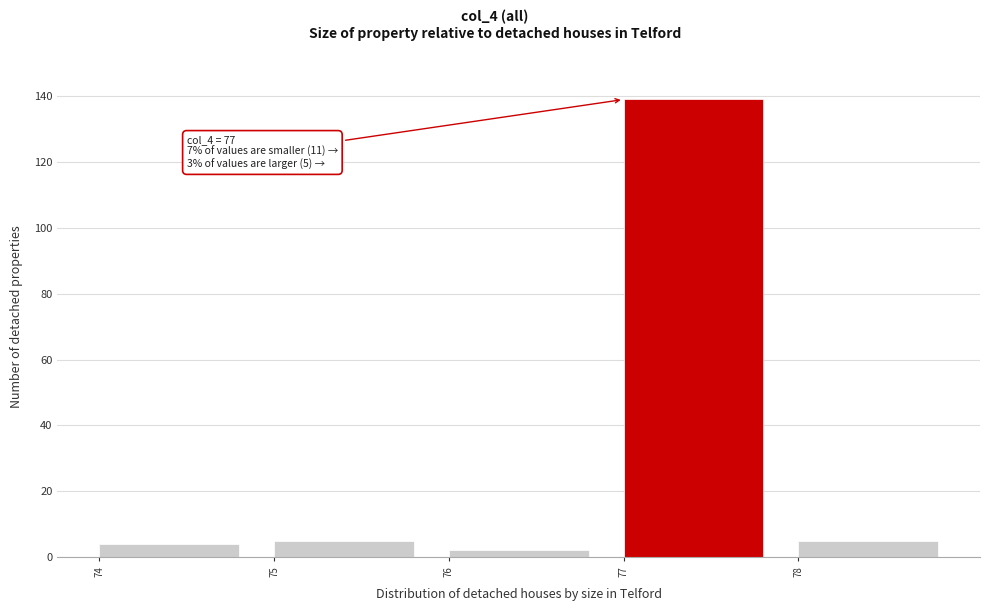

Which range on the x-axis has the tallest bar?

77 to 78